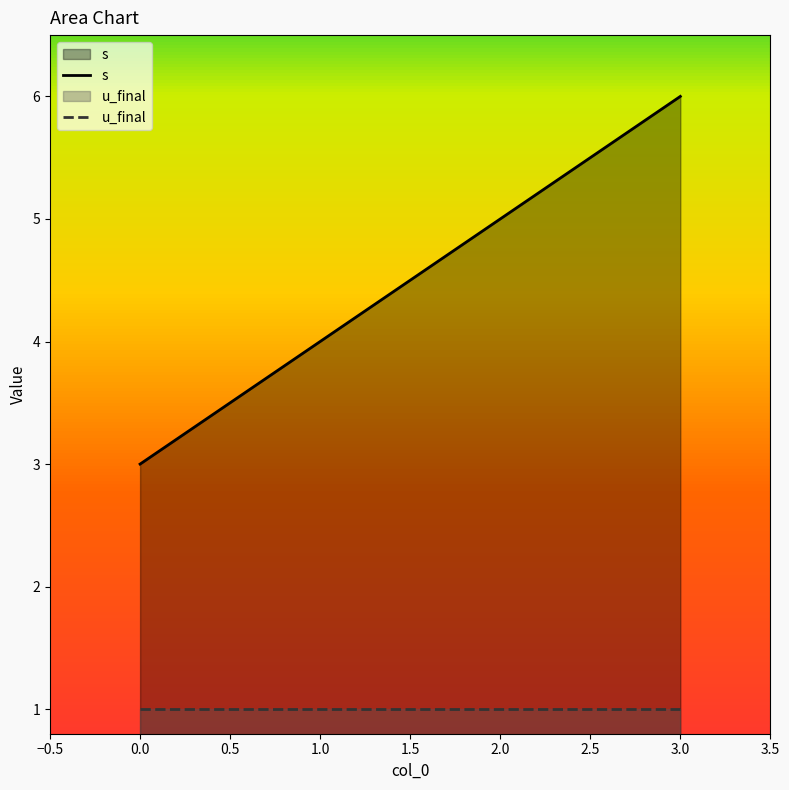

The s series shows 6 at 1.0. True or false?

False